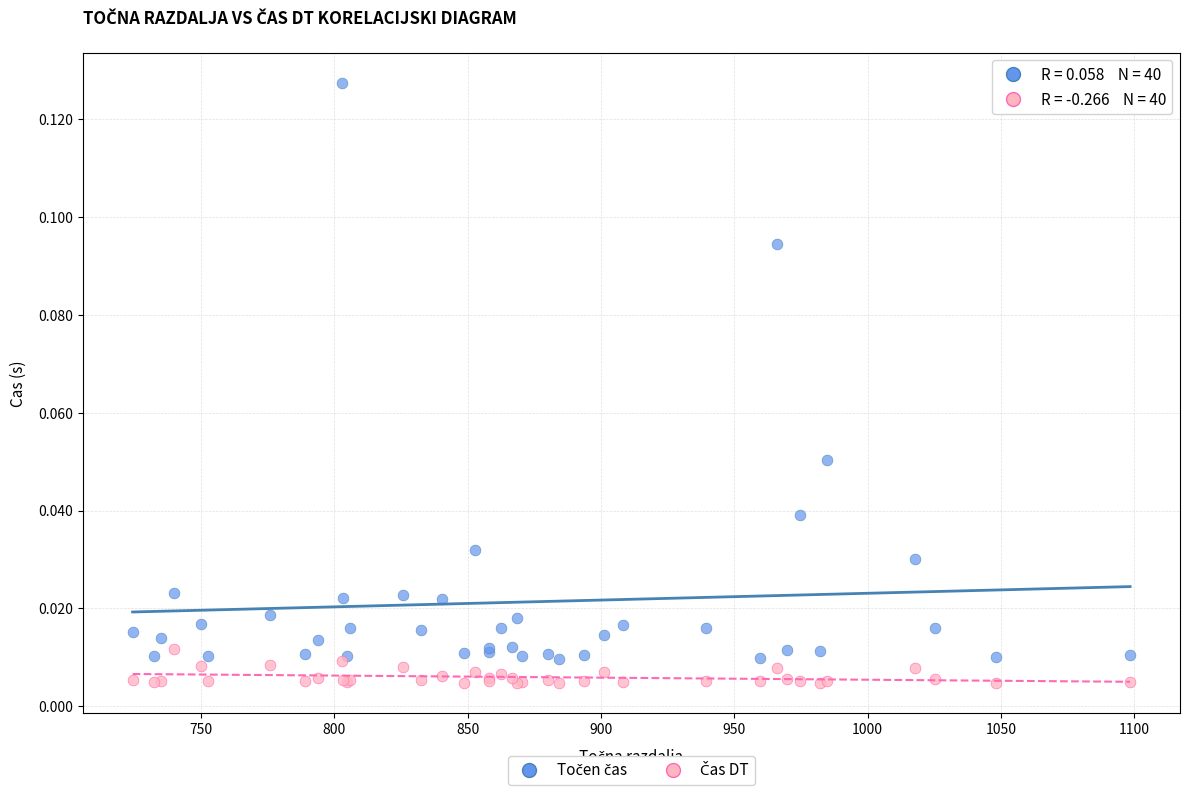

What is the X range (max minus min) for the scatter plot?

374.1